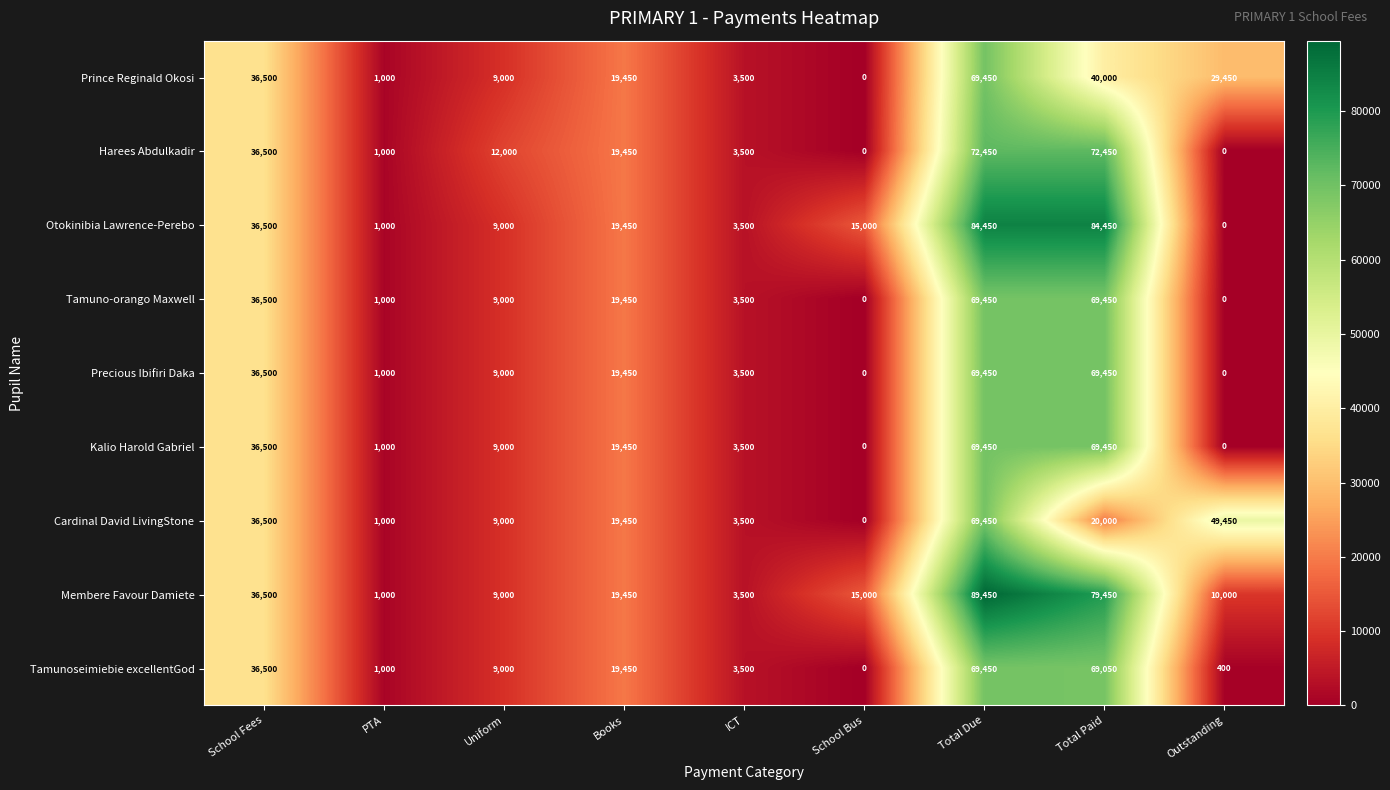

What is the greatest value displayed?

89450